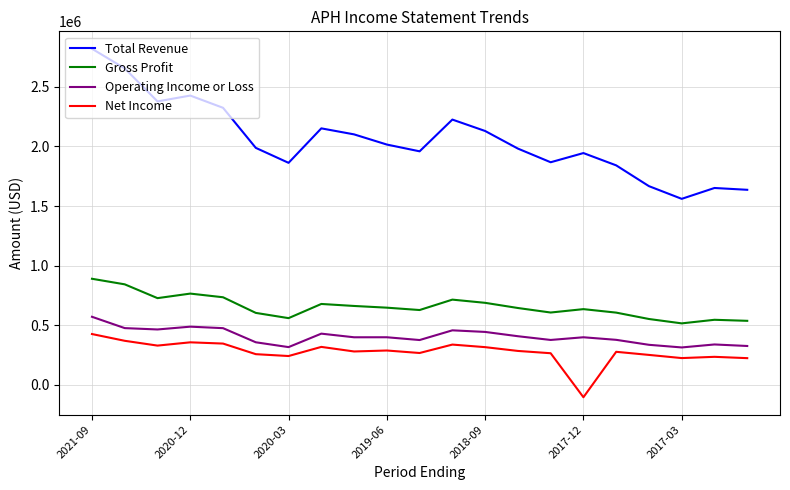

Rank the series by their maximum value, from highest to lowest.

Total Revenue, Gross Profit, Operating Income or Loss, Net Income